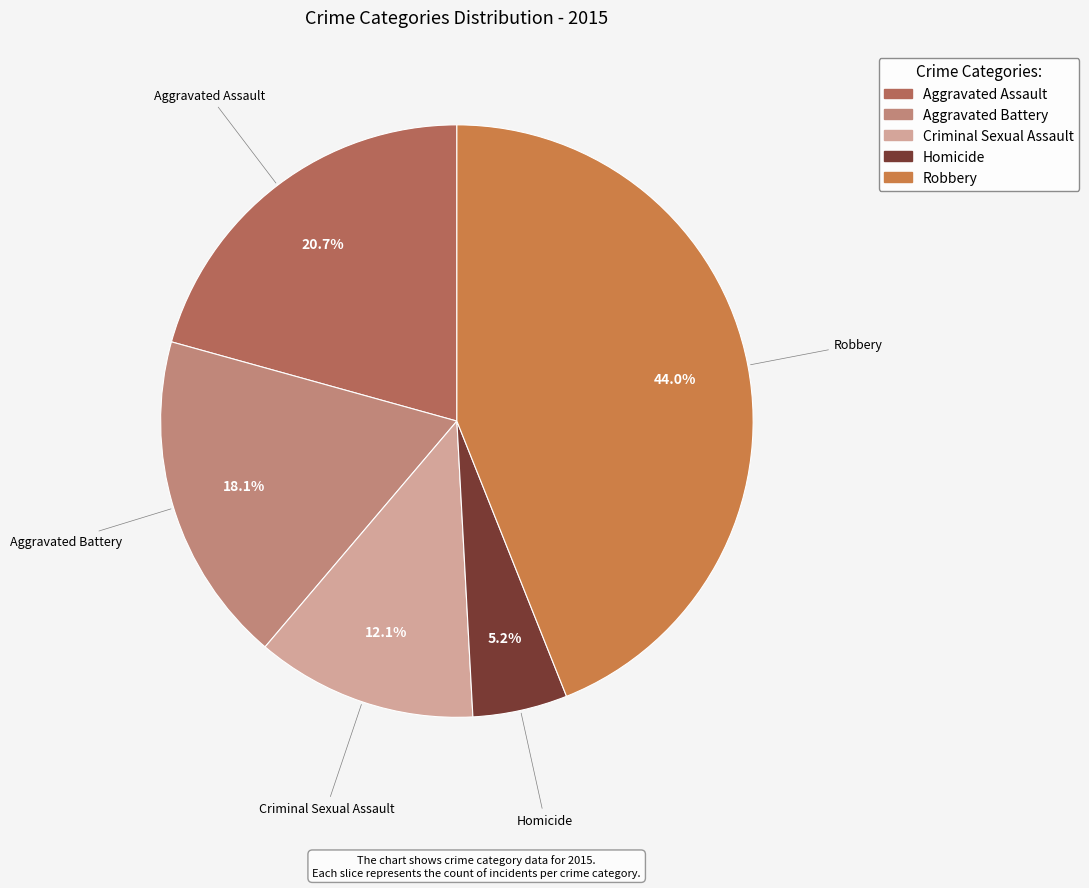

The Homicide slice represents 13% of the pie. True or false?

False